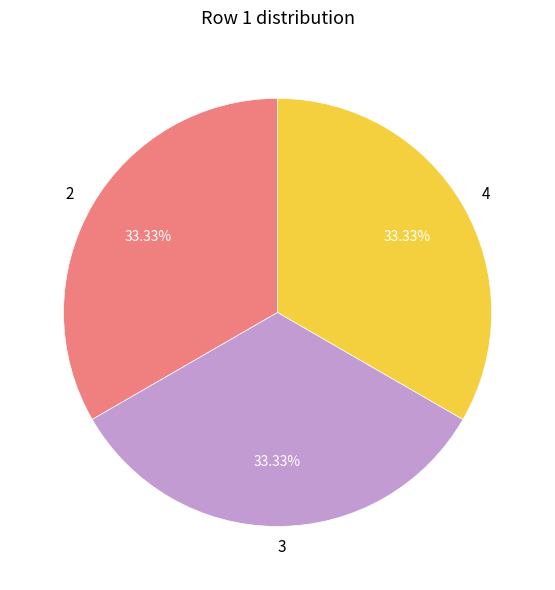

Combined, do 4 and 2 account for over 50%?

Yes